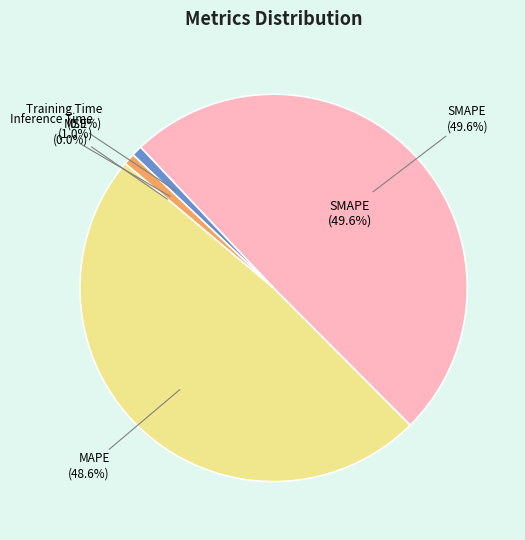

Does Training Time represent more than half of the total?

No